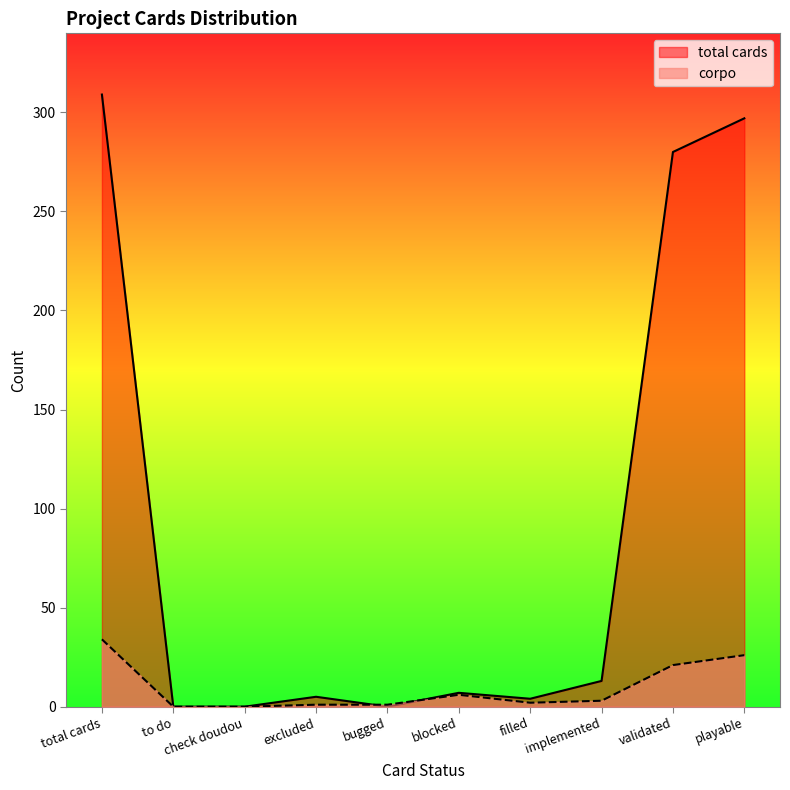

After their last crossing, which series has the higher values: corpo or total cards?

total cards